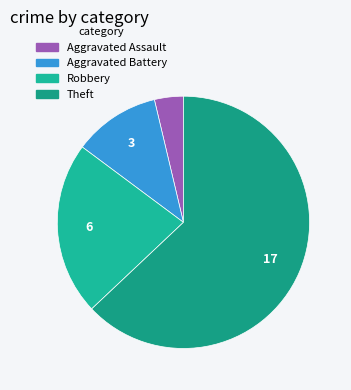

What percentage is the Theft slice, to the nearest percent?

63%